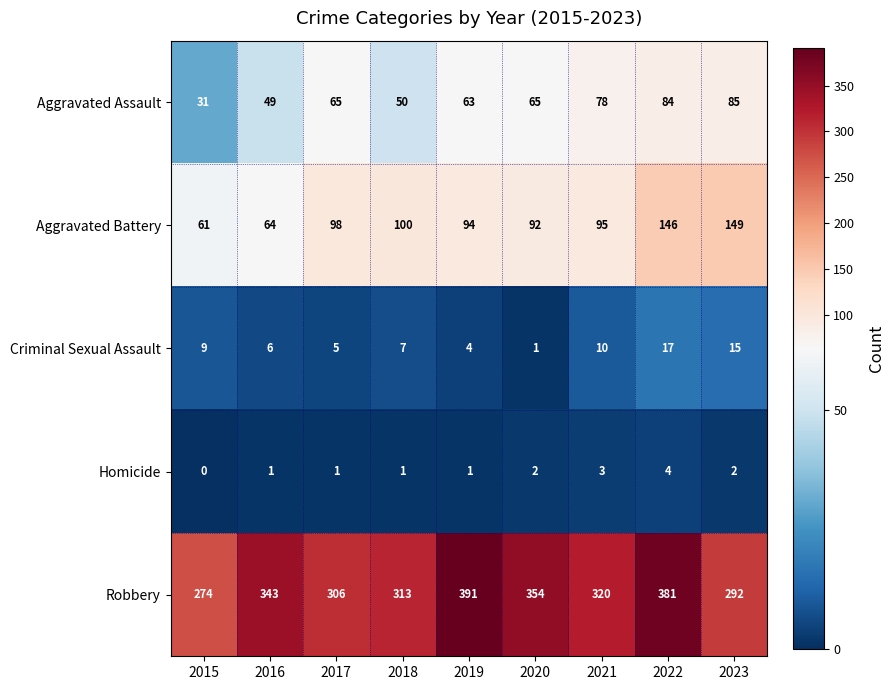

At 2020, list the series in order from largest to smallest.

Robbery, Aggravated Battery, Aggravated Assault, Homicide, Criminal Sexual Assault